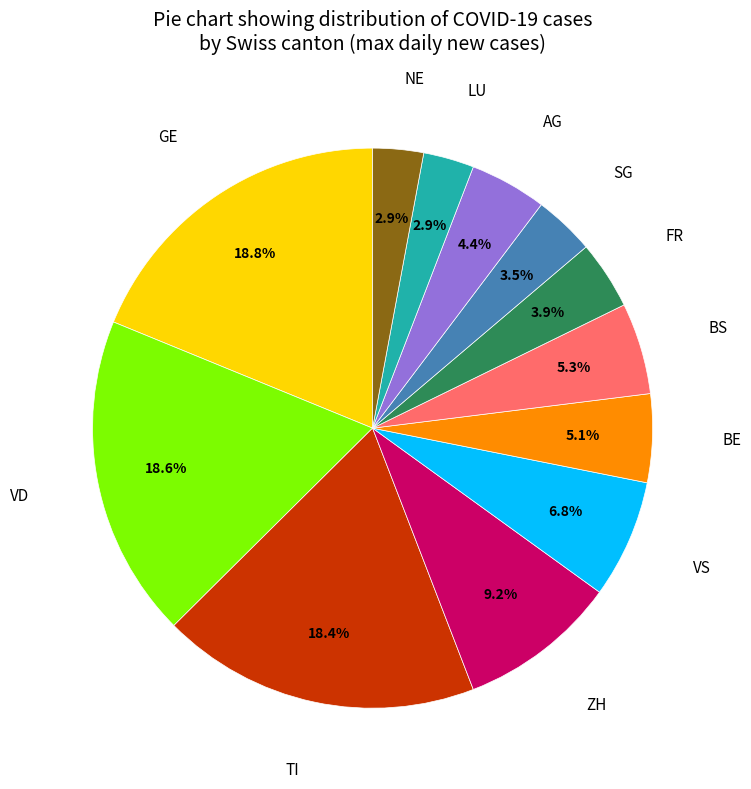

To the nearest percent, what is the average slice percentage?

8%